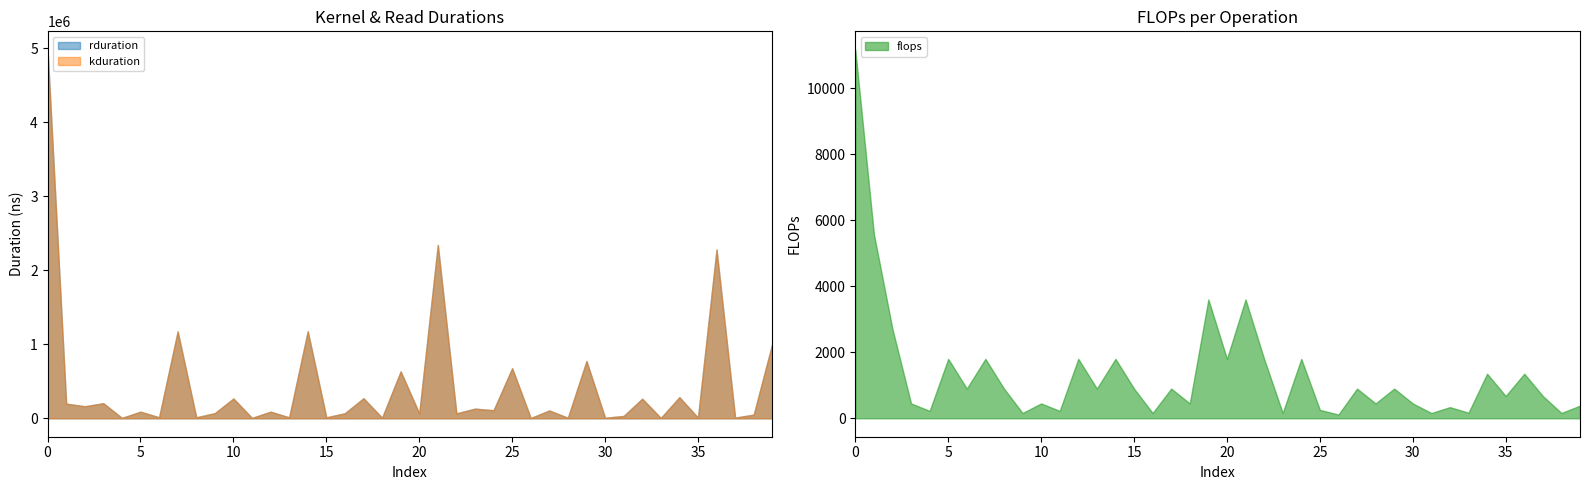

List the series in order of their peak value, lowest first.

flops, rduration, kduration